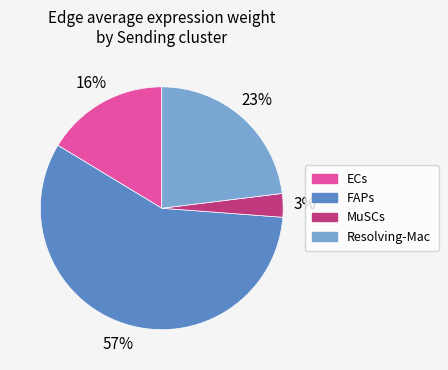

The MuSCs slice represents 18% of the pie. True or false?

False